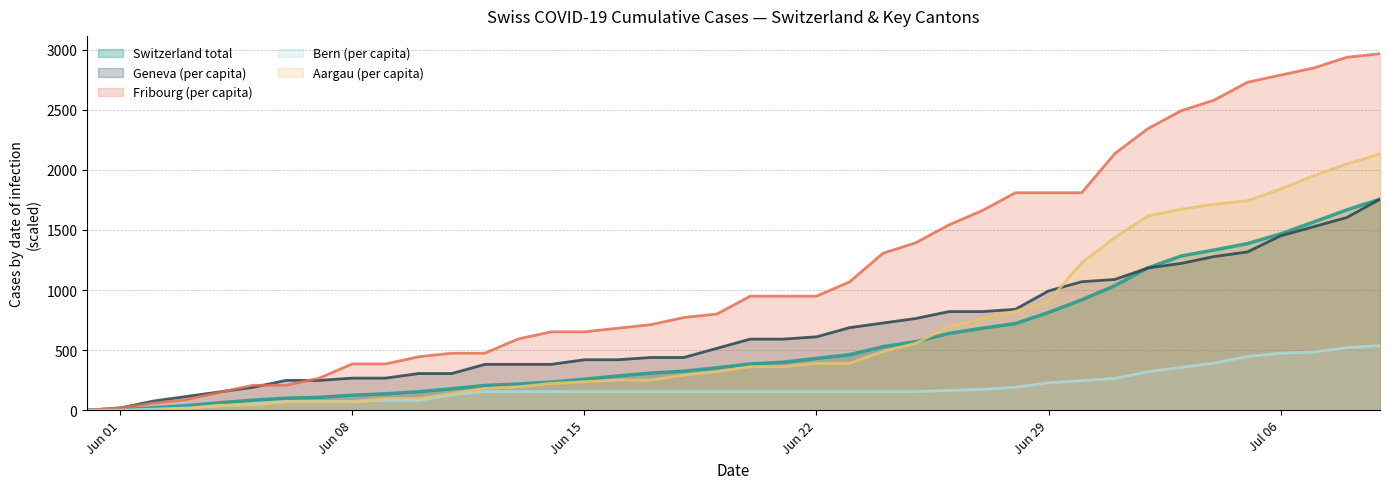

Which series has the largest total across all categories?

Fribourg (per capita)